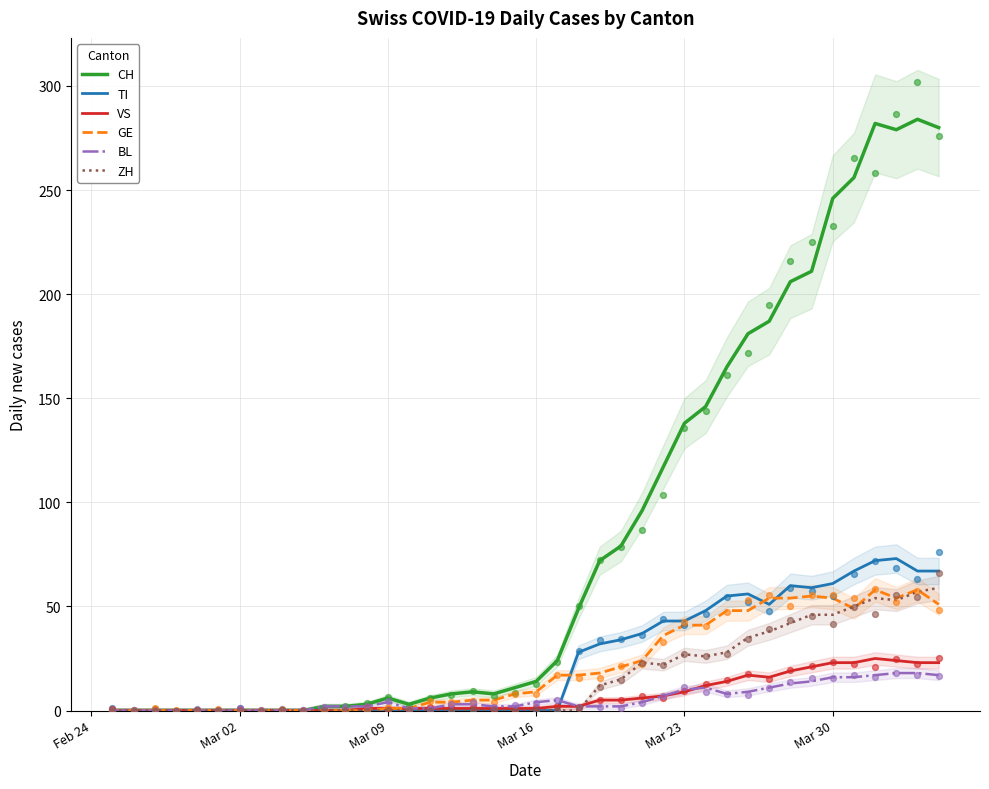

At how many categories does at least one series exceed 209?

7